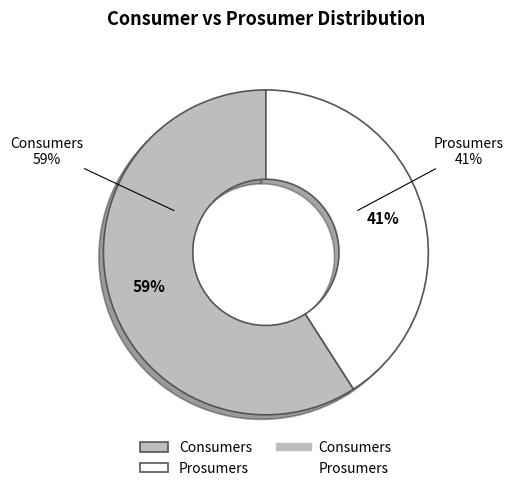

Which category has the smallest portion of the pie?

Prosumers